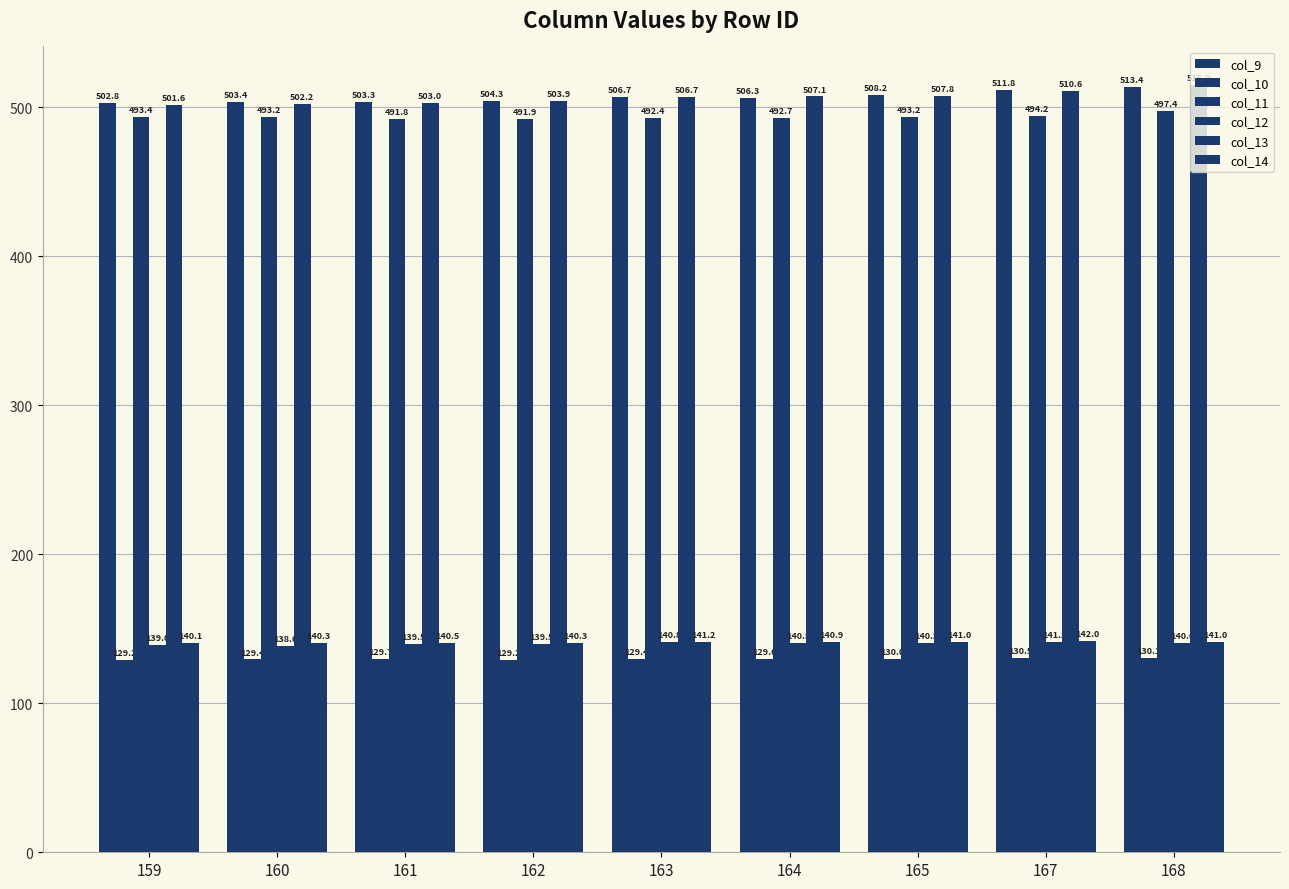

Which category has the lowest value in the col_10 series?

159